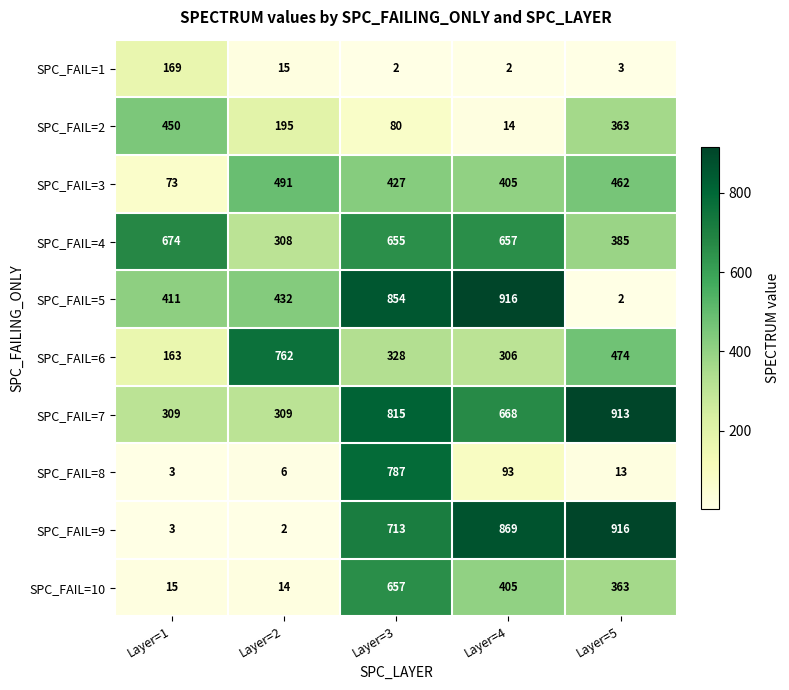

Rank the categories by SPC_FAIL=6 value from highest to lowest.

Layer=2, Layer=5, Layer=3, Layer=4, Layer=1